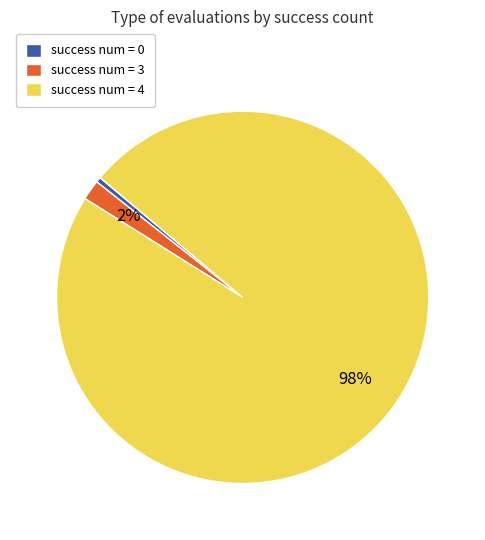

Combined, do success num = 4 and success num = 0 account for over 50%?

Yes